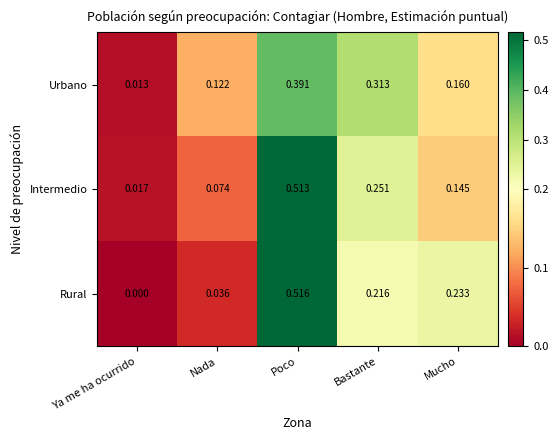

Which label corresponds to the smallest value in the chart?

Ya me ha ocurrido